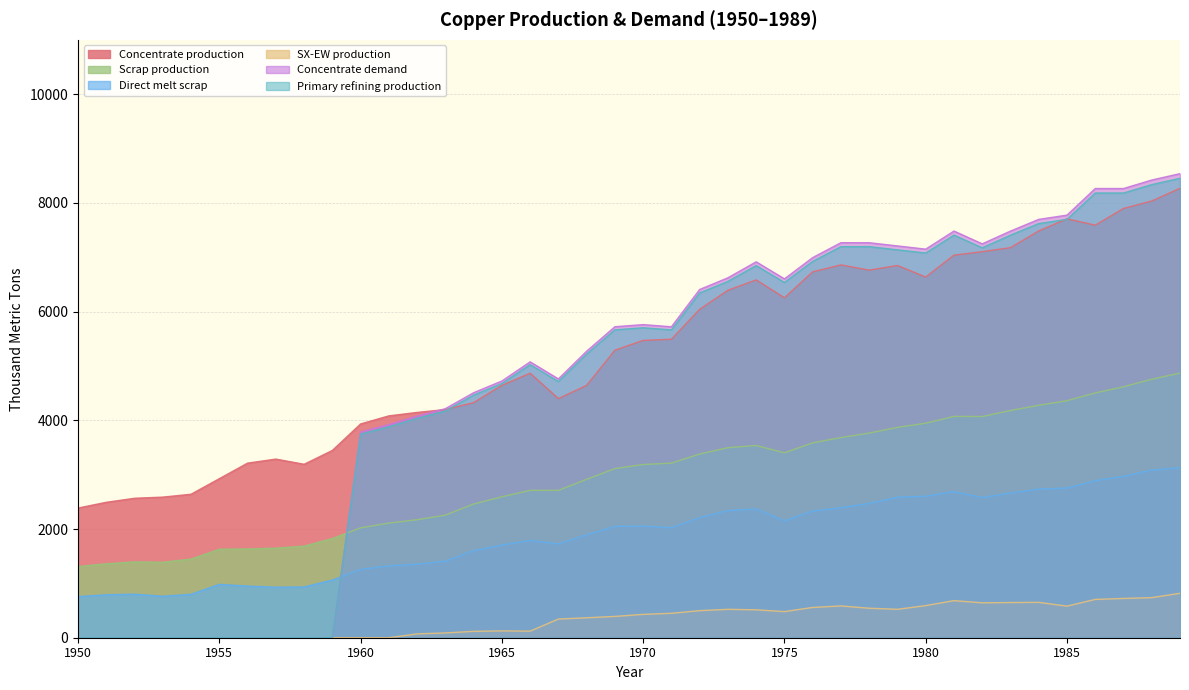

Rank the series by their maximum value, from lowest to highest.

SX-EW production, Direct melt scrap, Scrap production, Concentrate production, Primary refining production, Concentrate demand